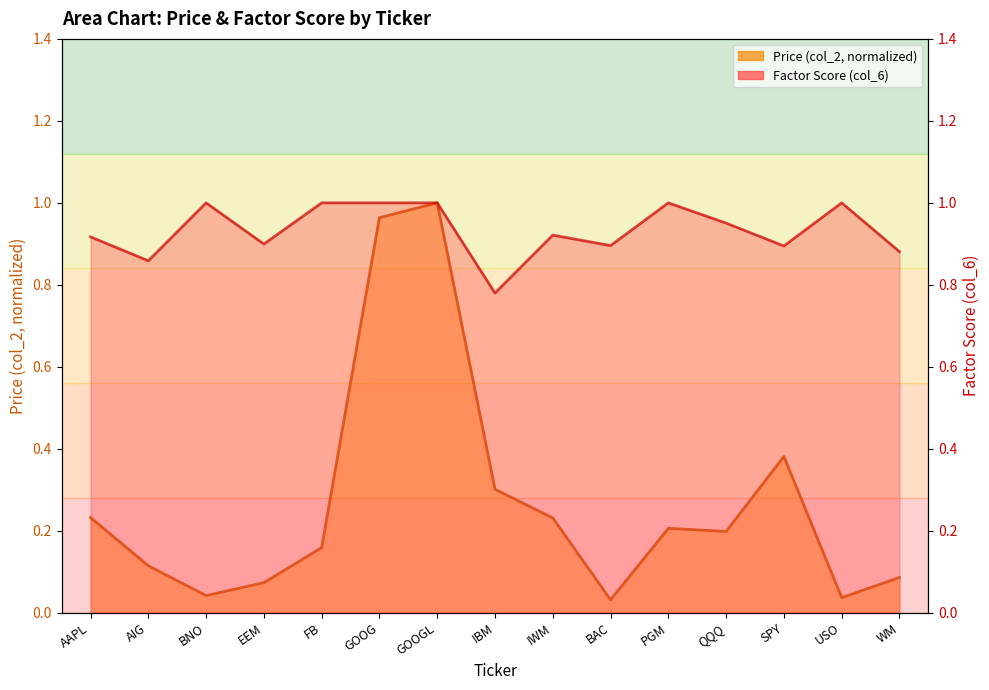

True or false: Price (col_2) and Factor Score (col_6) intersect in this chart.

False